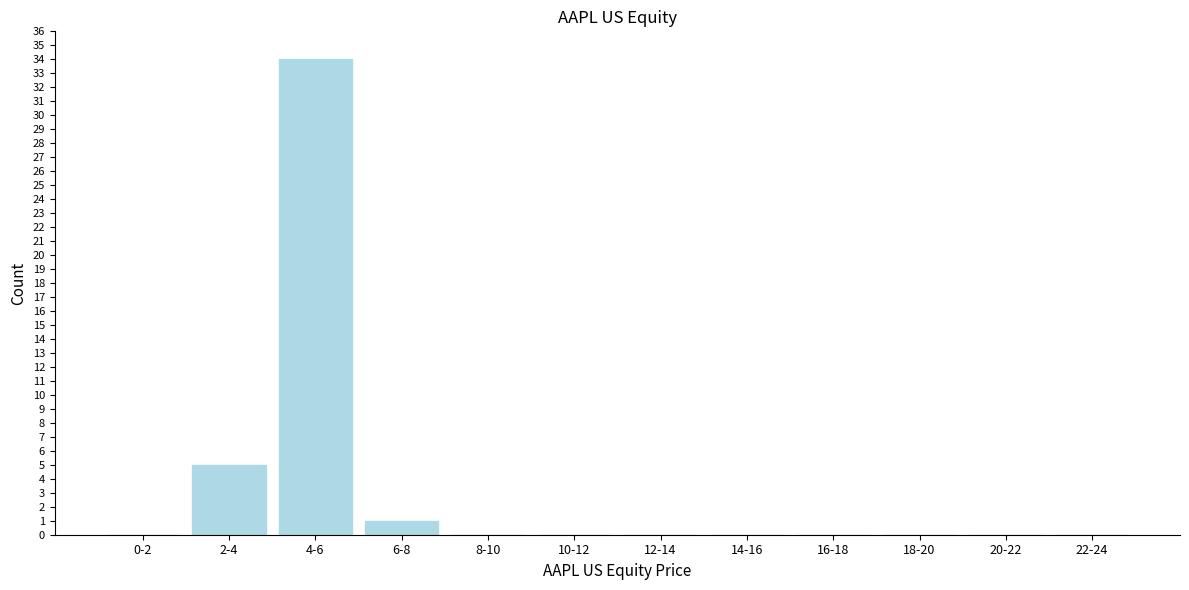

Reading right to left, list all the values displayed in this chart.

22-24=0	20-22=0	18-20=0	16-18=0	14-16=0	12-14=0	10-12=0	8-10=0	6-8=1	4-6=34	2-4=5	0-2=0